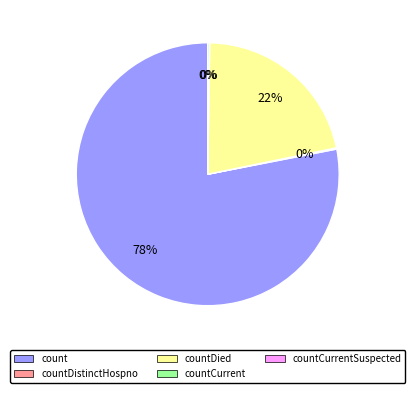

Is it true that countDistinctHospno is 0% of the pie?

True